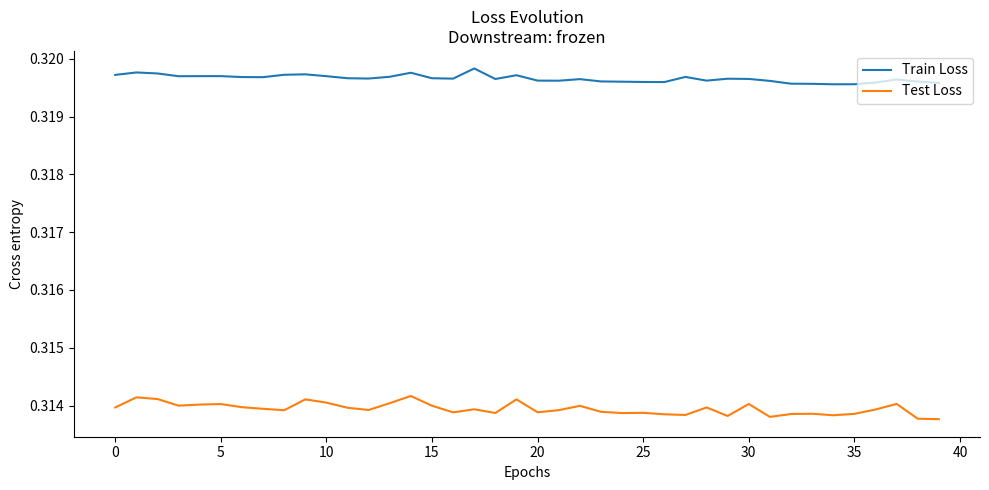

Which series has the largest range (max minus min)?

Test Loss